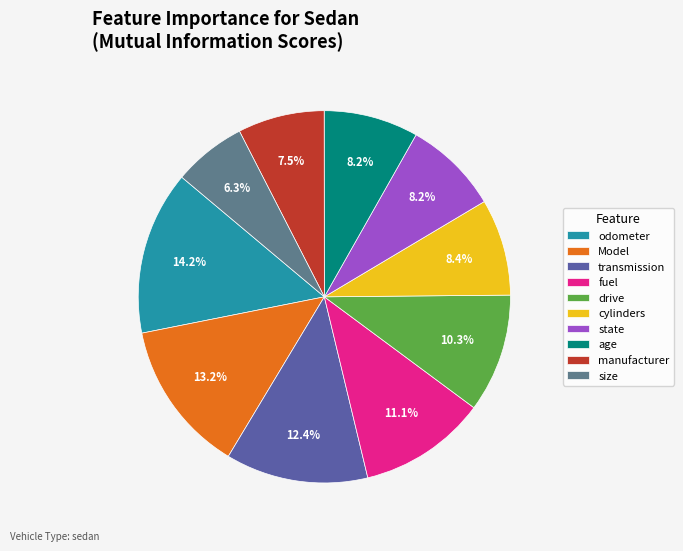

True or false: cylinders accounts for 22% of the total.

False